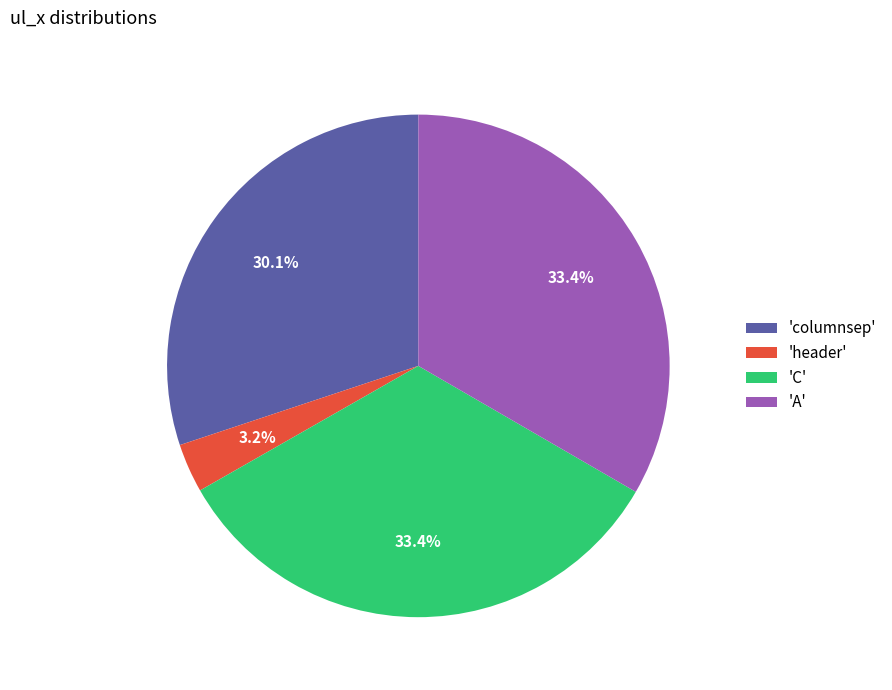

Is there any slice that represents more than half of the pie?

No